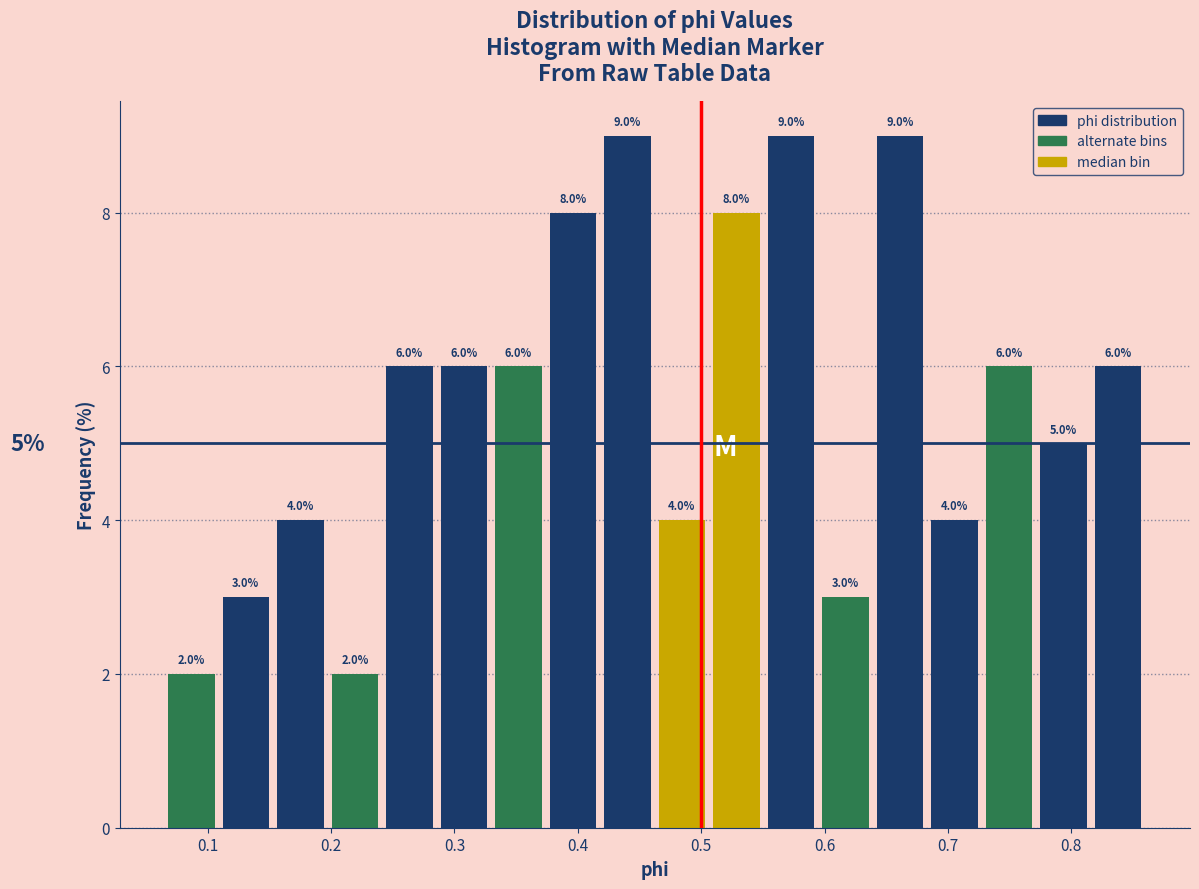

How tall is the bar that spans 0.55 to 0.59 on the x-axis? The bar edges are not printed on the chart, so give them approximately, as read against the axis.

9.0